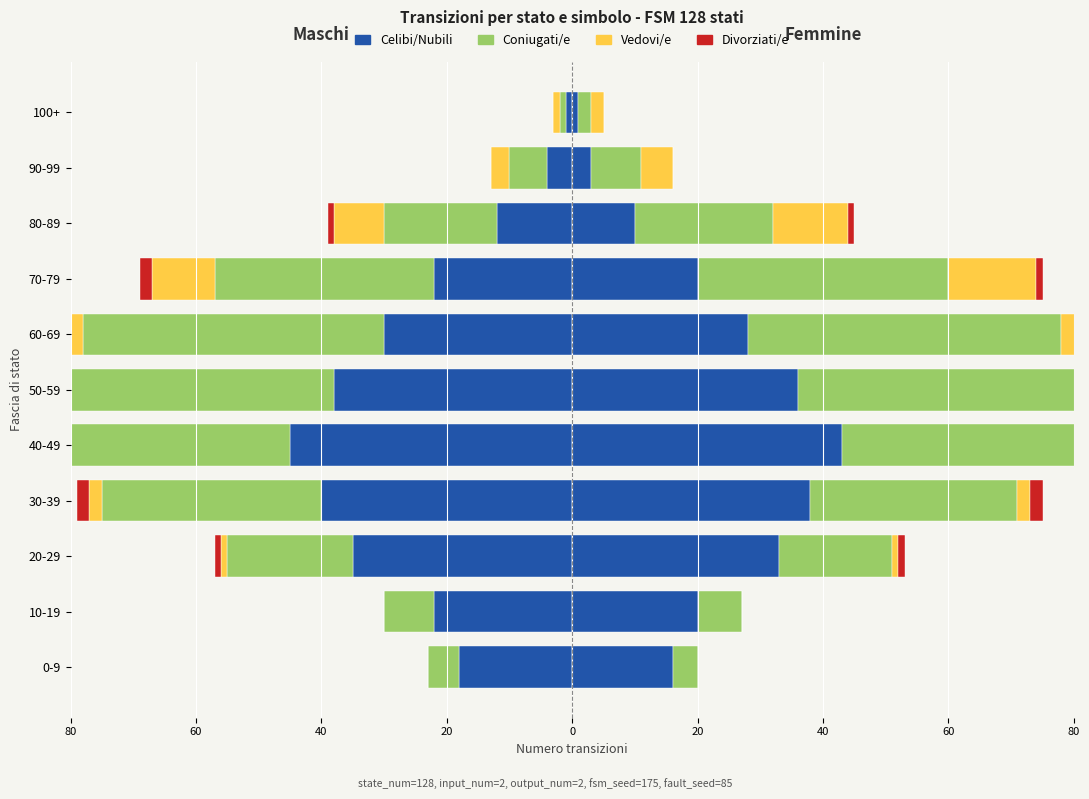

How many values in Divorziati/e are below zero?

7